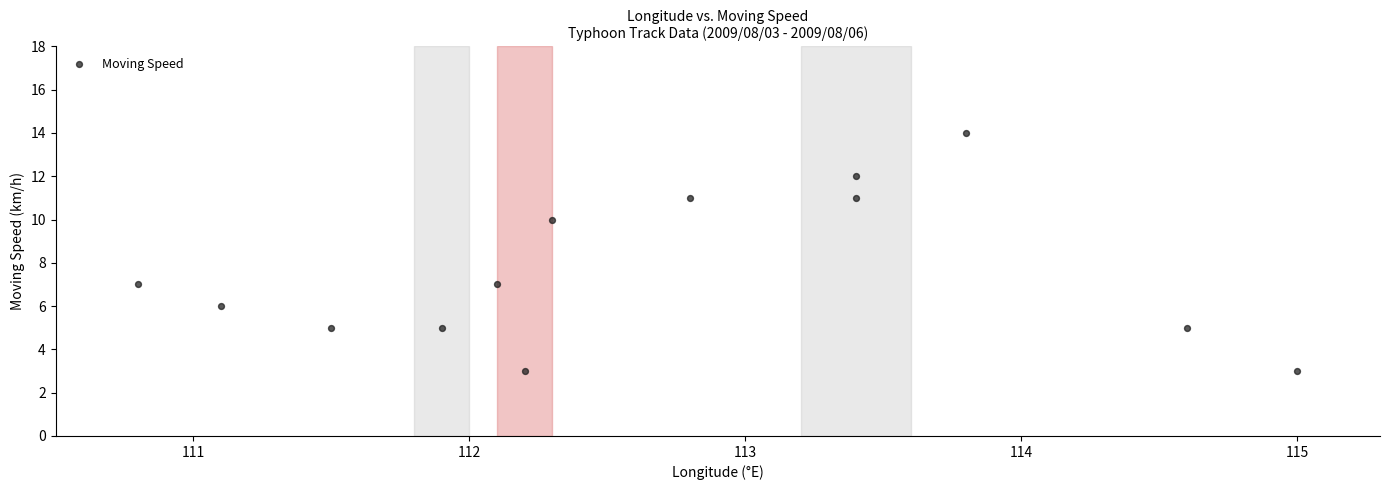

What is the range of Y values (max minus min)?

11